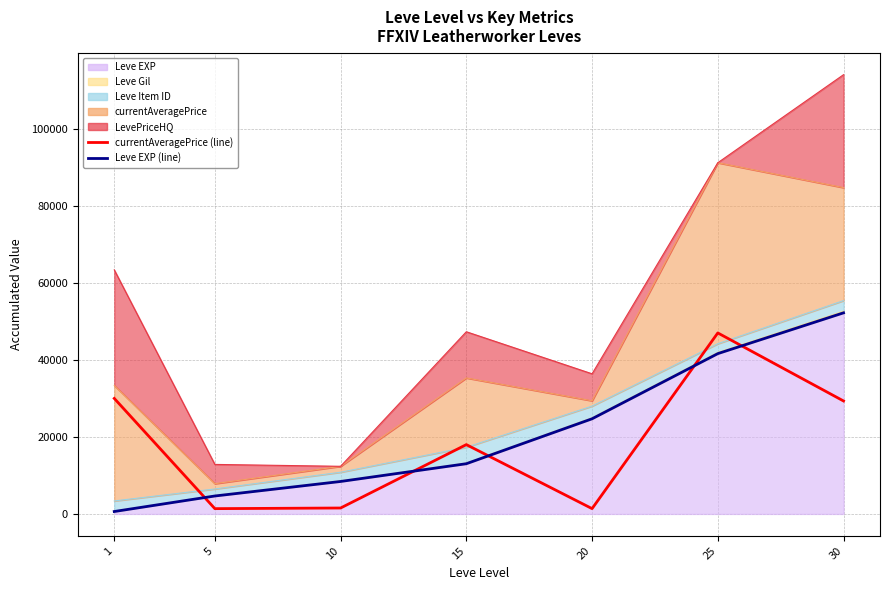

At how many categories does at least one series exceed 29021?

3